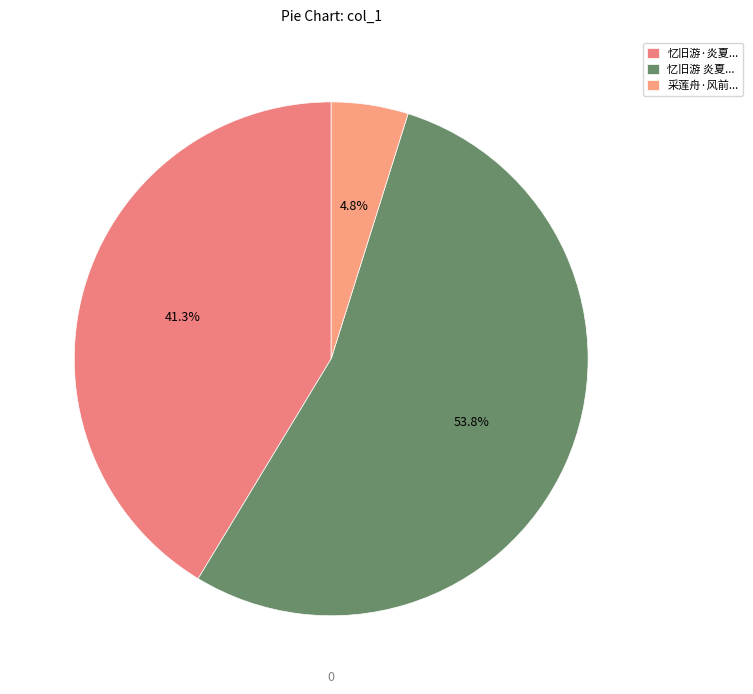

Which slice is the smallest?

采莲舟·风前...